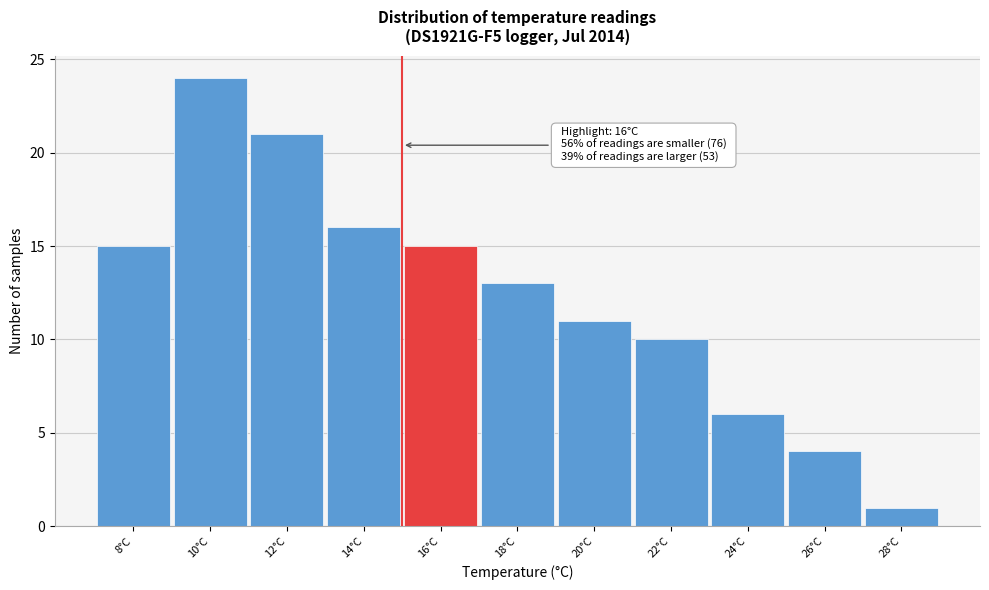

Reading right to left, transcribe all the data shown in this chart.

28°C=1	26°C=4	24°C=6	22°C=10	20°C=11	18°C=13	16°C=15	14°C=16	12°C=21	10°C=24	8°C=15